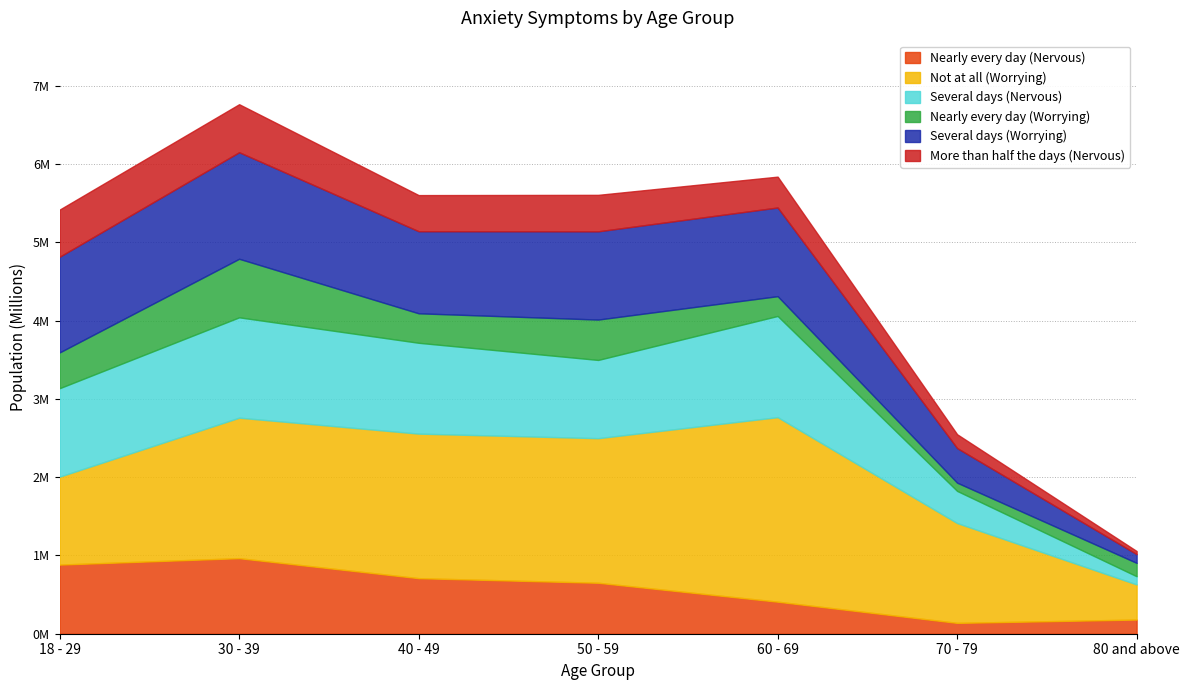

What is the sum of all More than half the days (Nervous) values?

2753507